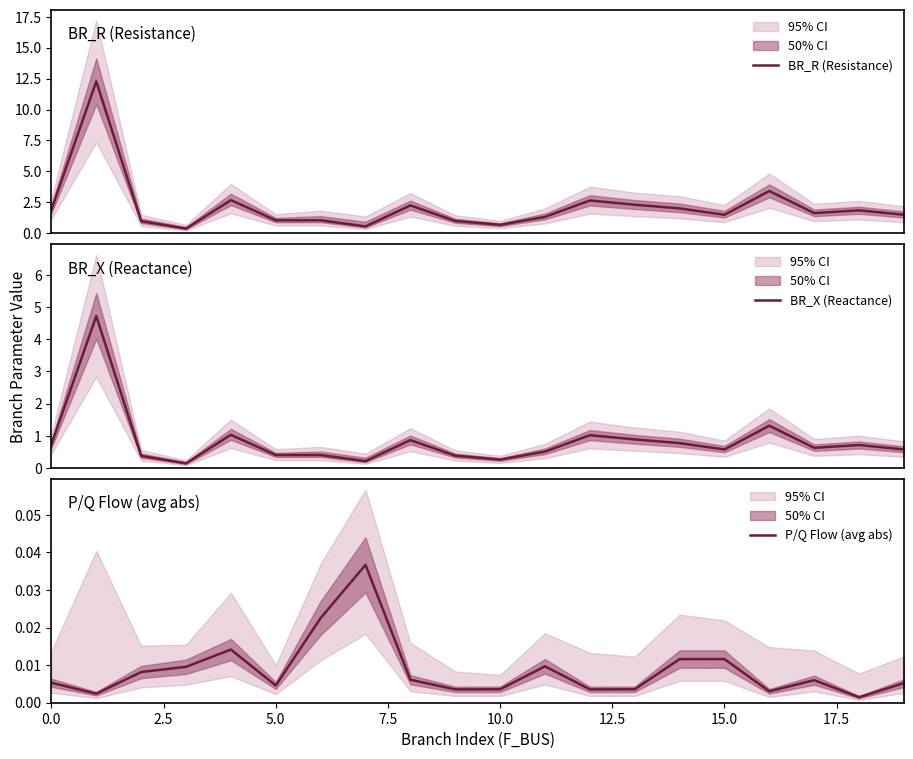

What is the label of the 19th point from the left?

18